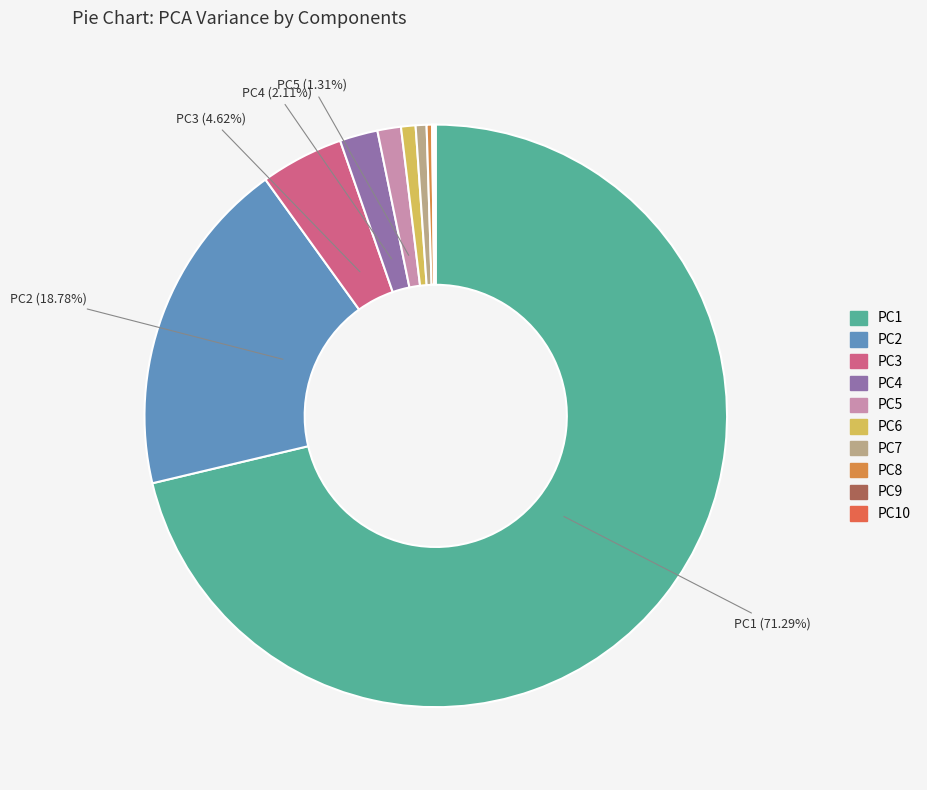

Does any single category account for the majority?

Yes